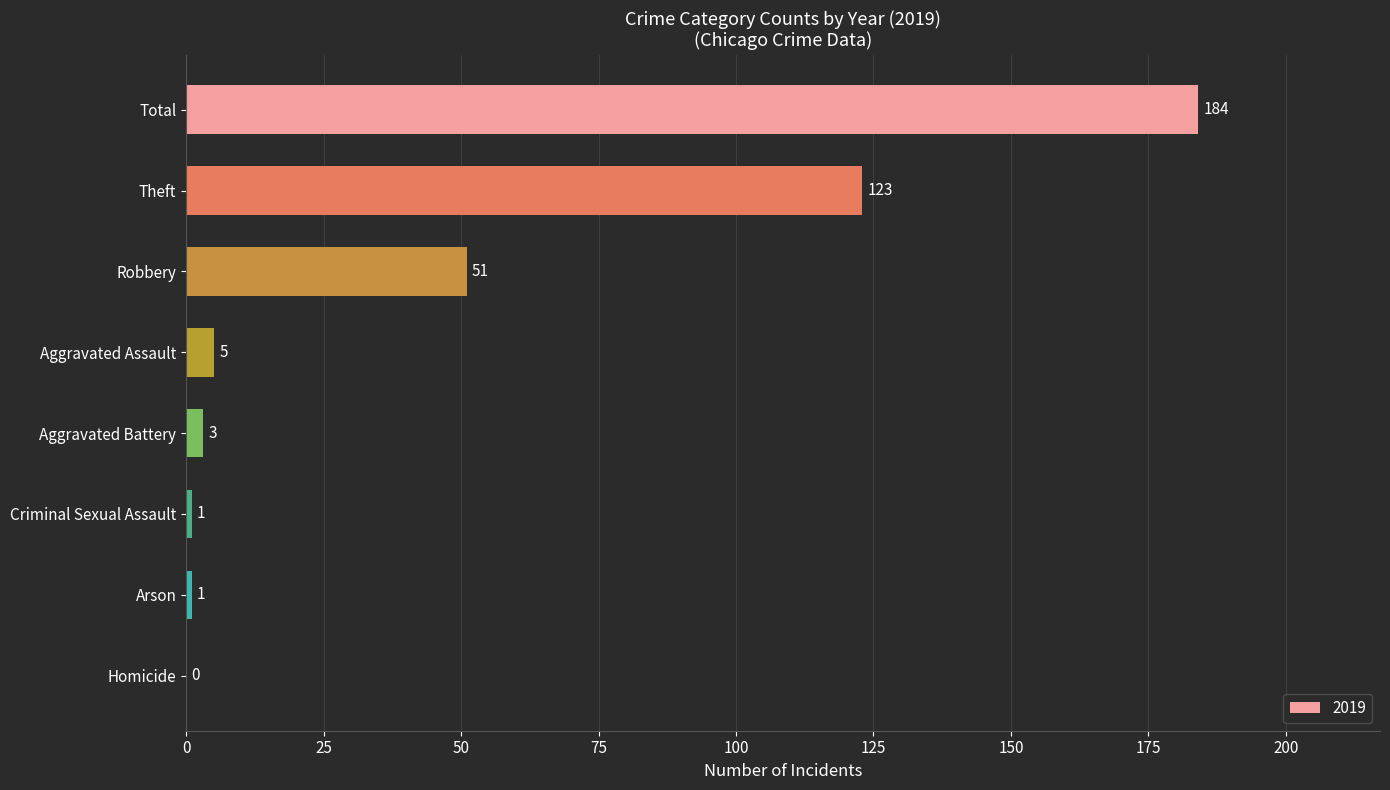

True or false: the data shows 1 at Criminal Sexual Assault.

True